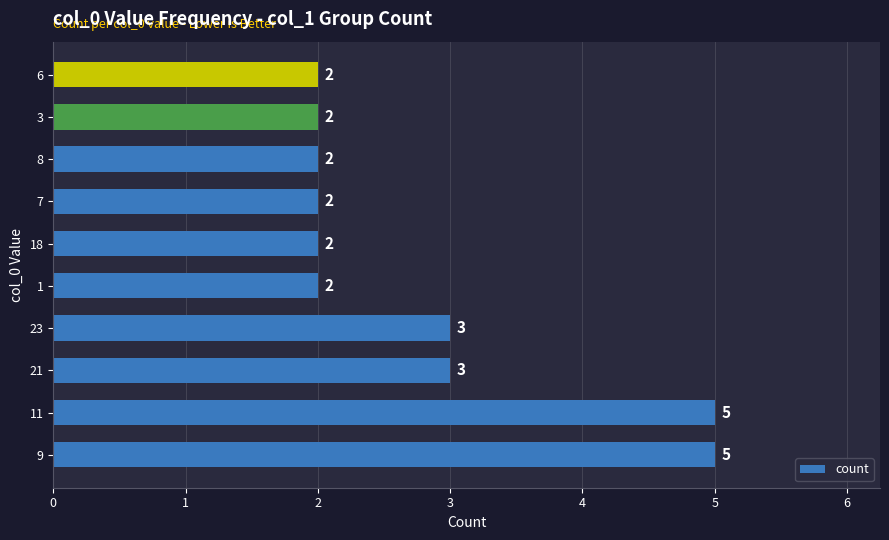

The chart shows a value of 2 at 6. True or false?

True